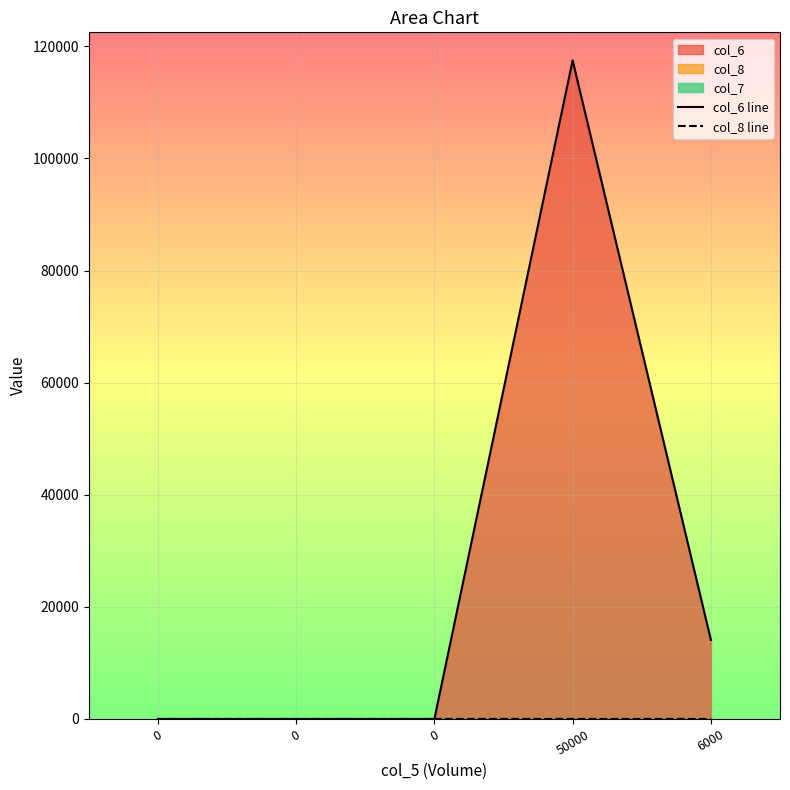

At which category is the sum across all series the highest?

50000